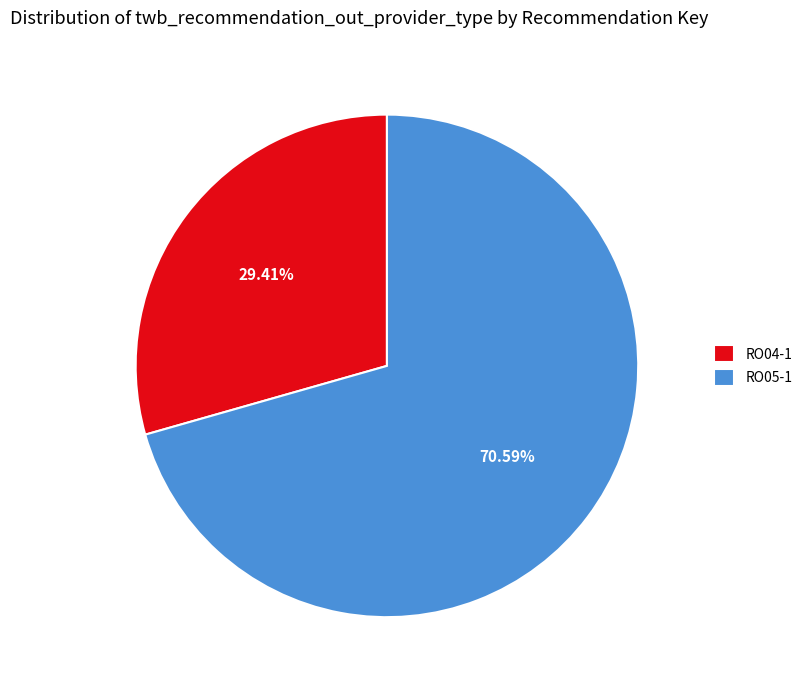

Which category has the biggest portion of the pie?

RO05-1